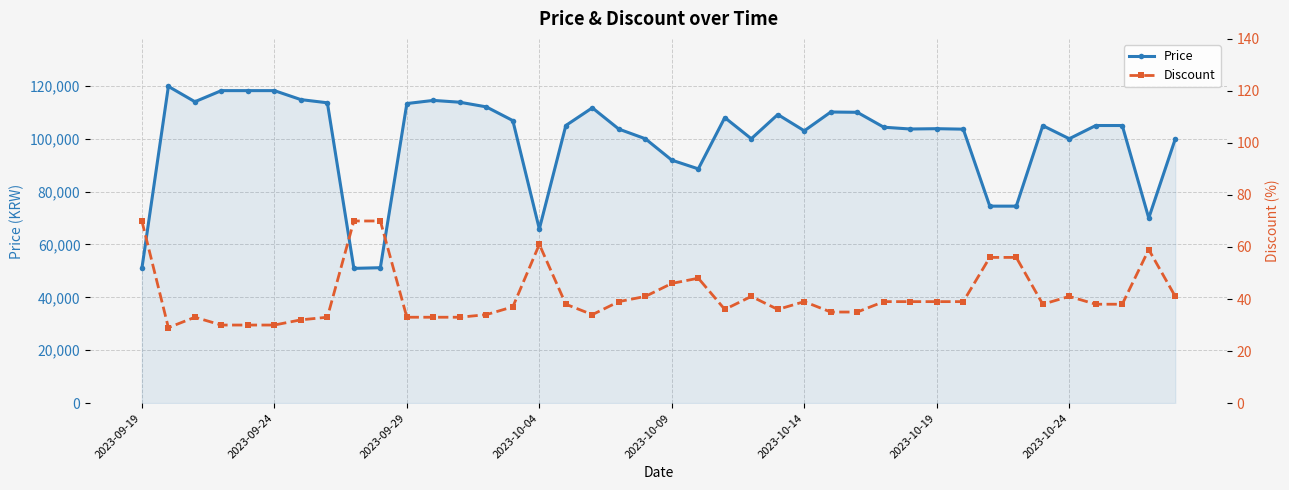

The value of Discount at 11 is 33. True or false?

True